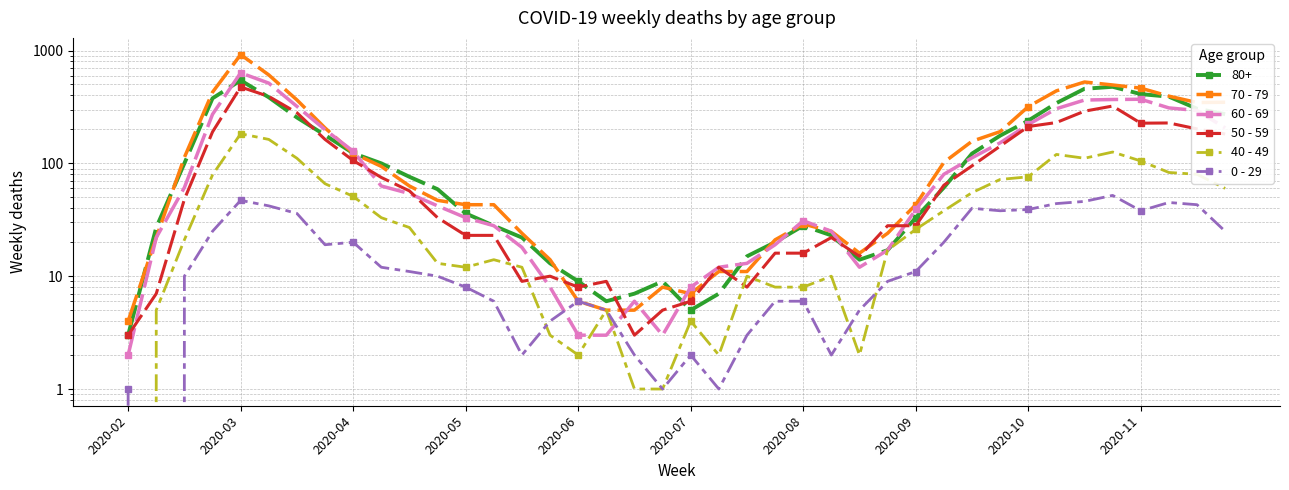

Reading left to right, list all the values displayed in this chart.

70 - 79: 4	22	113	427	920	608	365	206	123	94	63	47	43	43	24	14	6	5	5	8	7	11	11	21	29	25	16	24	43	102	157	191	318	439	526	495	464	394	346	348
60 - 69: 2	22	61	272	634	514	320	199	128	63	54	42	33	28	18	8	3	3	6	3	8	12	13	19	31	25	12	17	39	80	112	152	221	305	364	368	370	310	294	206
50 - 59: 3	7	48	190	475	392	281	163	106	75	57	33	23	23	9	10	8	9	3	5	6	12	8	16	16	22	15	28	28	64	95	142	212	230	290	322	227	228	202	182
40 - 49: 0	5	21	79	183	163	111	66	51	33	27	13	12	14	12	3	2	5	1	1	4	2	10	8	8	10	2	17	26	38	55	72	76	120	111	126	105	83	80	60
0 - 29: 1	0	10	25	47	42	36	19	20	12	11	10	8	6	2	4	6	5	2	1	2	1	3	6	6	2	5	9	11	20	40	38	39	44	46	52	38	45	43	25